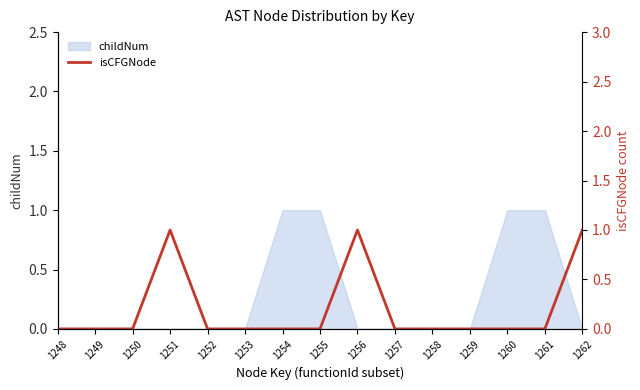

Does the chart have visible grid lines?

No